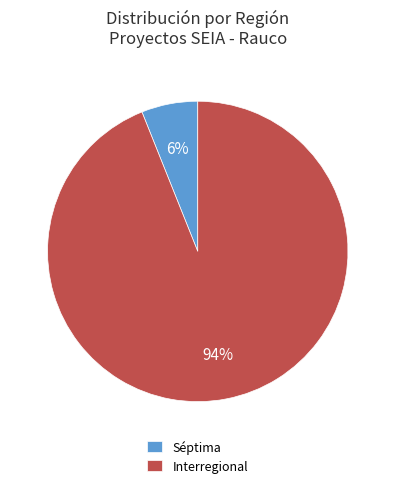

What percentage is the Interregional slice, to the nearest percent?

94%